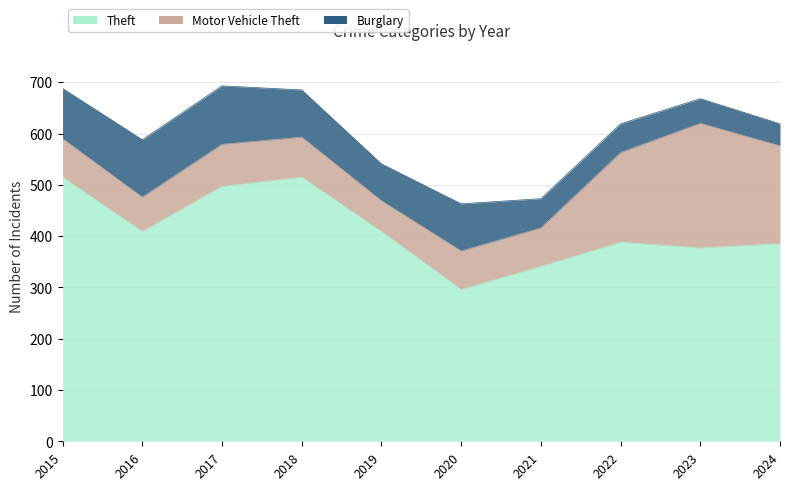

What is the value of the Theft point at the 6th from the left?

296